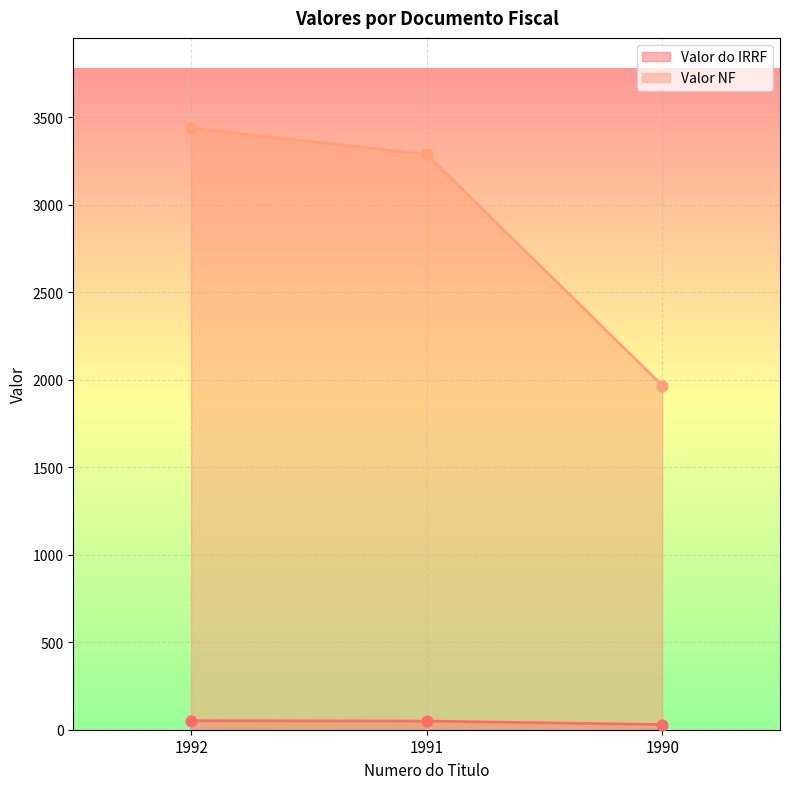

What is the total value across all series at 1991?

3336.8